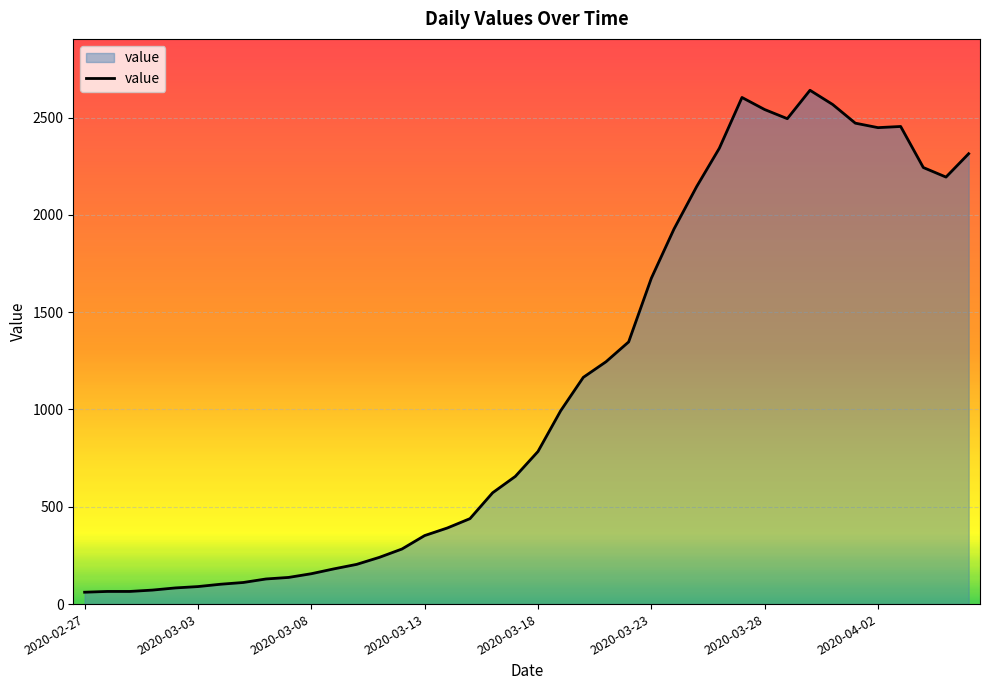

What is the smallest value displayed?

61